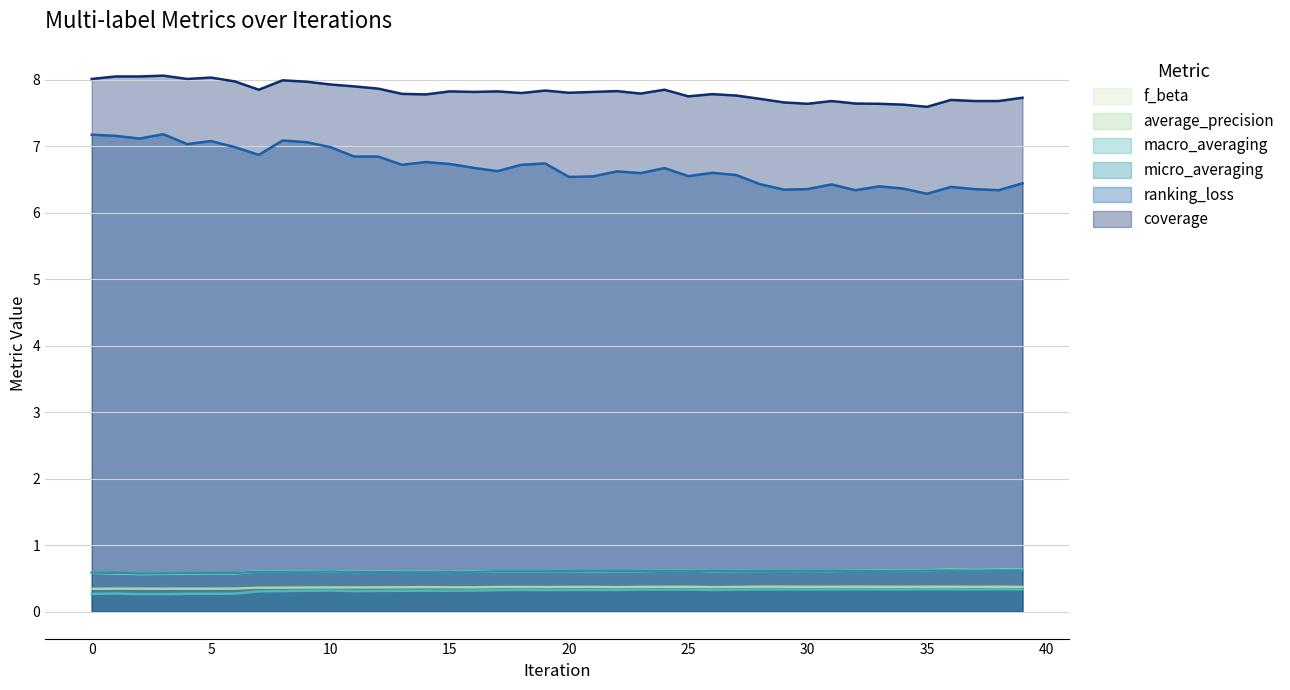

List the labels in order of ranking_loss value, smallest first.

35, 32, 38, 29, 30, 37, 34, 36, 33, 31, 28, 39, 20, 21, 25, 27, 23, 26, 22, 17, 24, 16, 13, 18, 15, 19, 14, 11, 12, 7, 6, 10, 4, 9, 5, 8, 2, 1, 0, 3